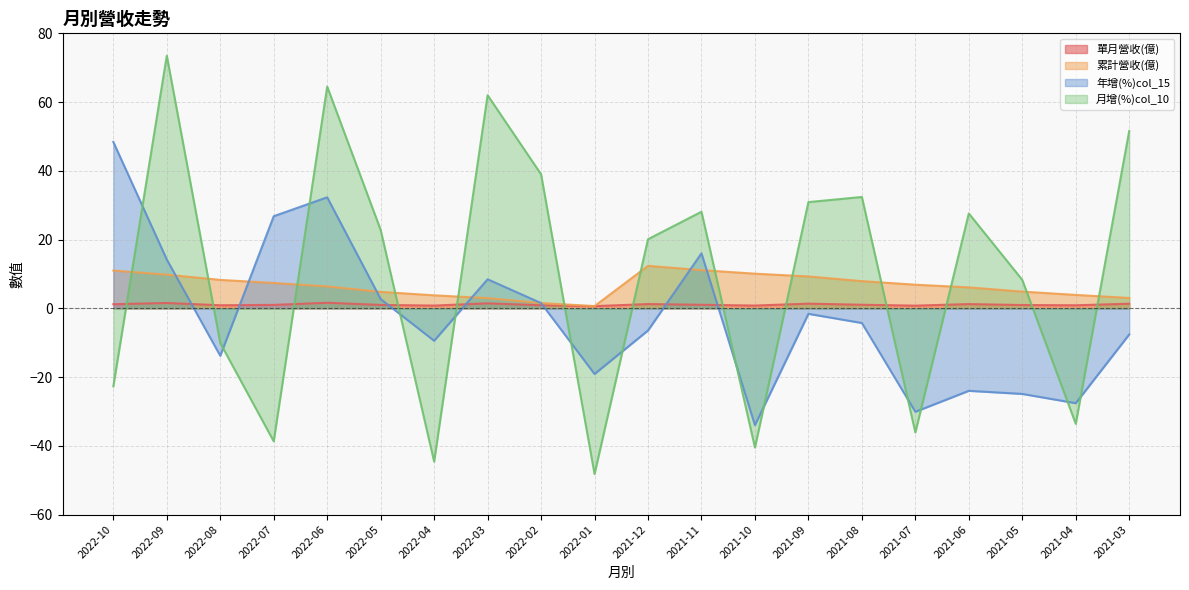

The value of 單月營收(億) at 2022-04 is 0.3. True or false?

False